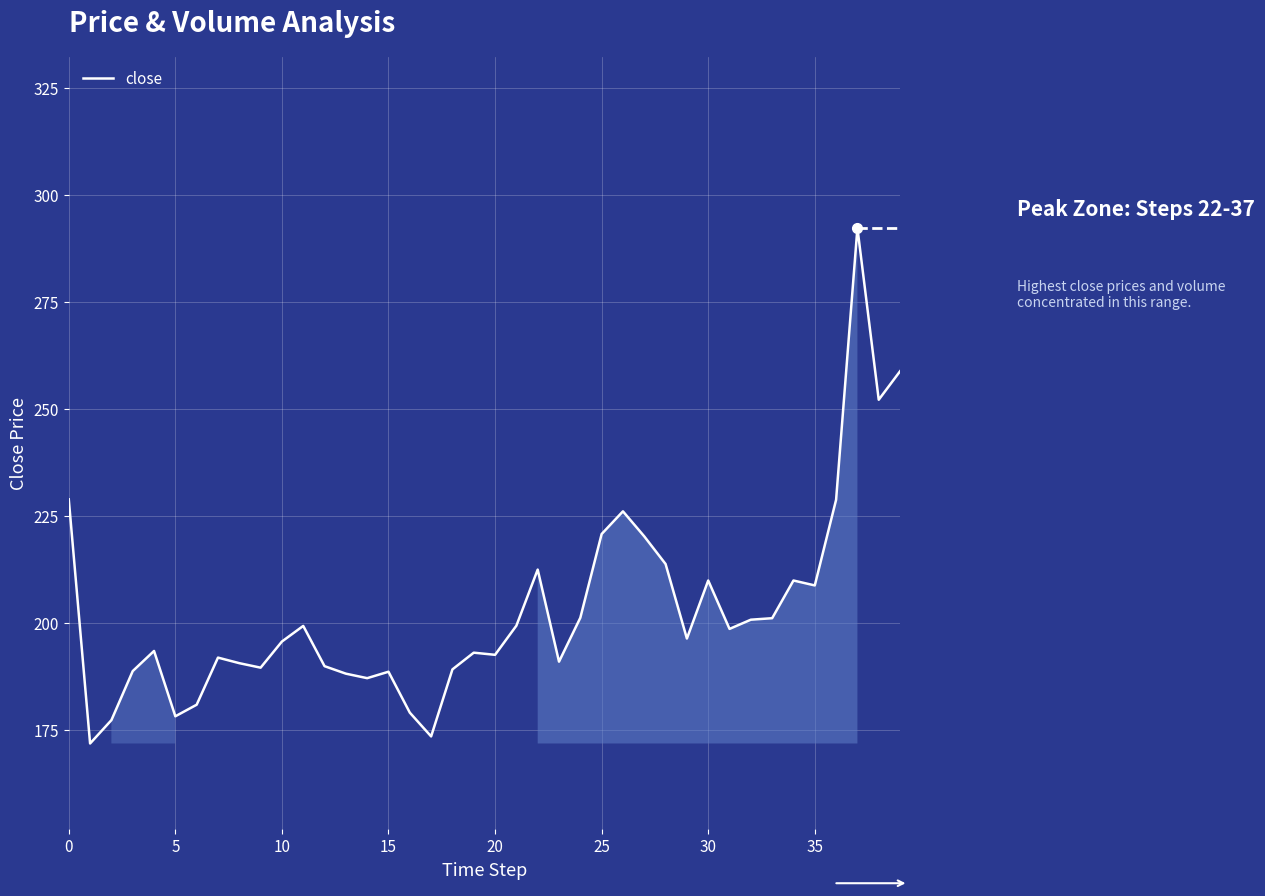

What is the maximum value shown in the chart?

292.3